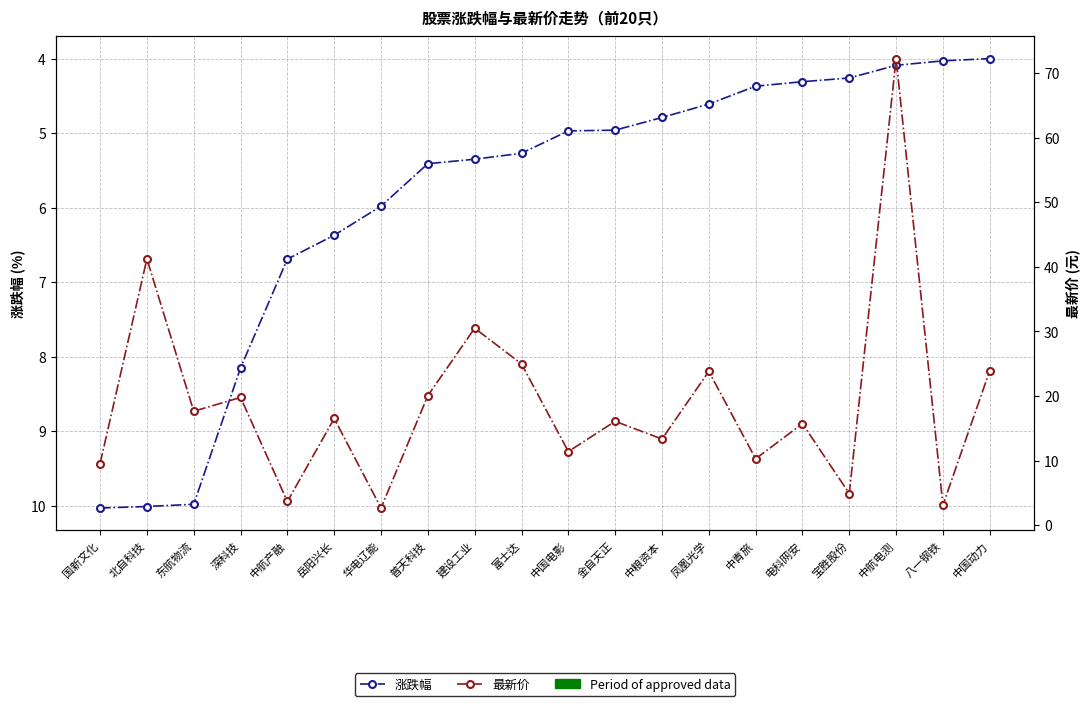

What is the approximate value of 涨跌幅 at 建设工业?

5.3